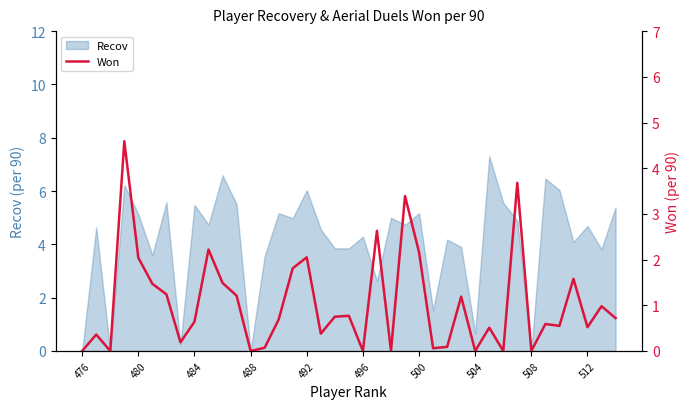

What is the maximum value for Recov?

7.3